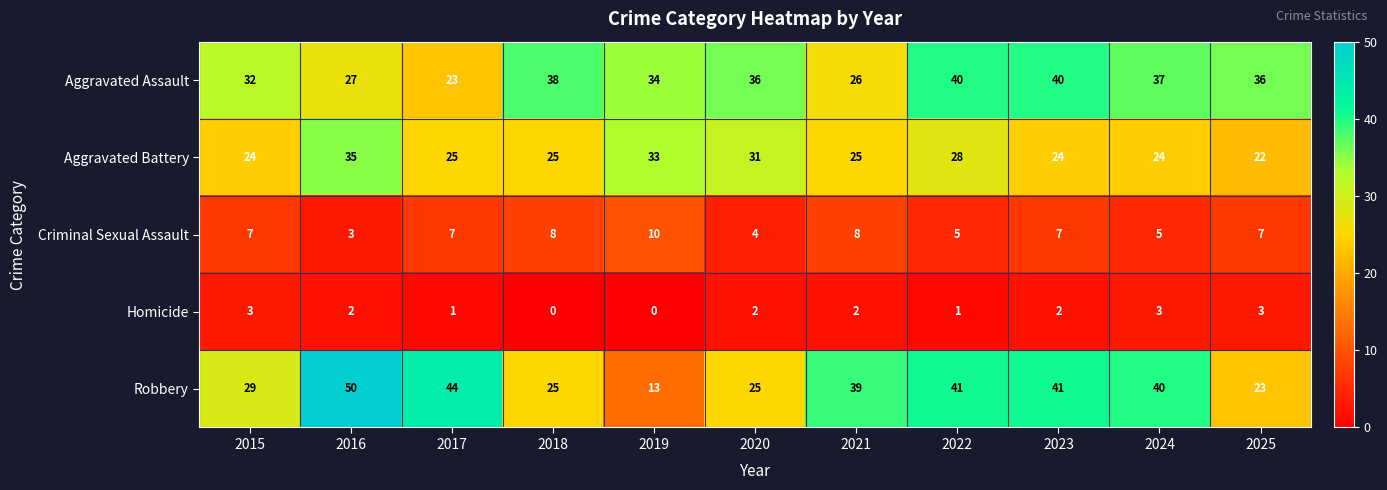

How many Criminal Sexual Assault values are between 5 and 8?

8